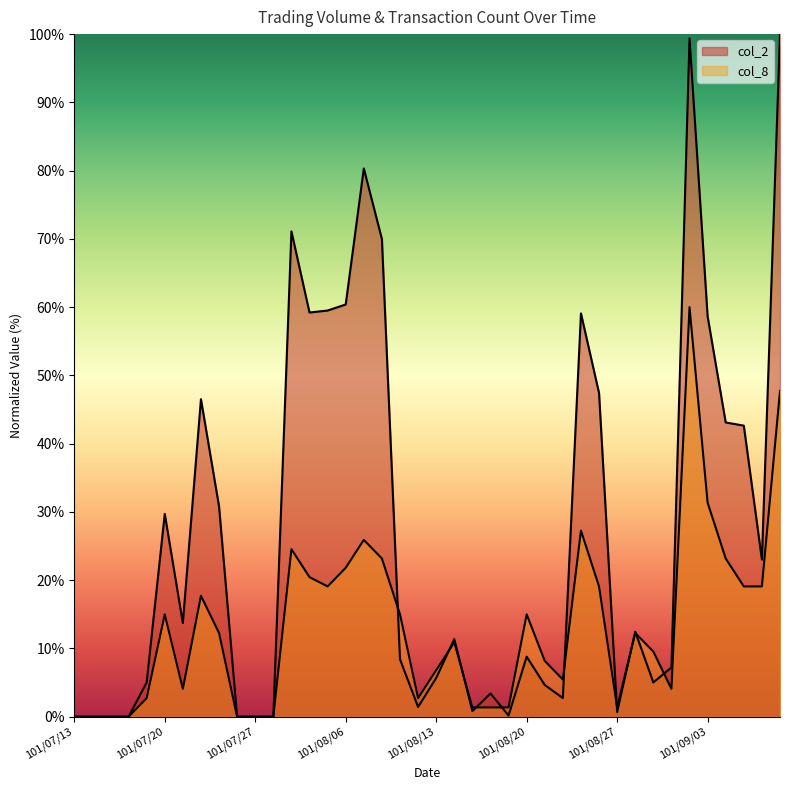

What is the spread (max minus min) of values at 101/08/08?

46.8